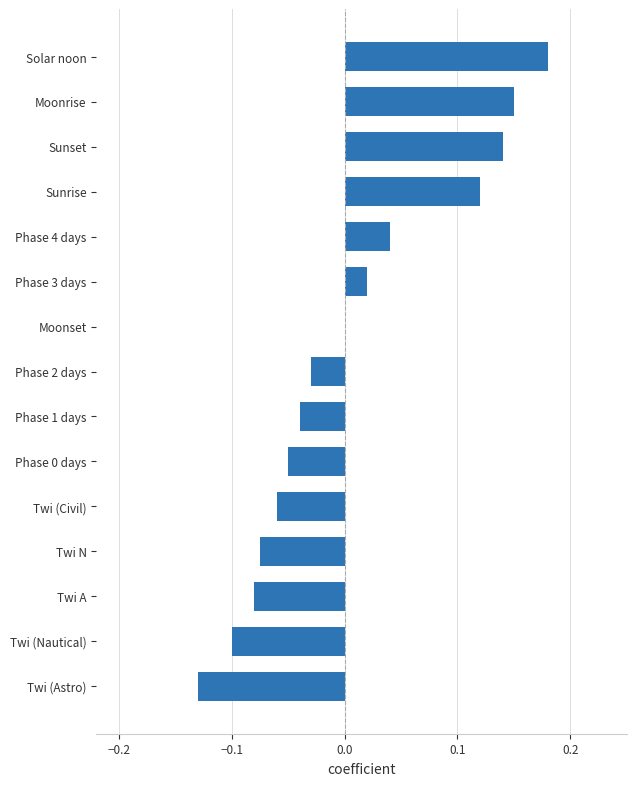

At which category does the chart reach its peak across all series?

Solar noon